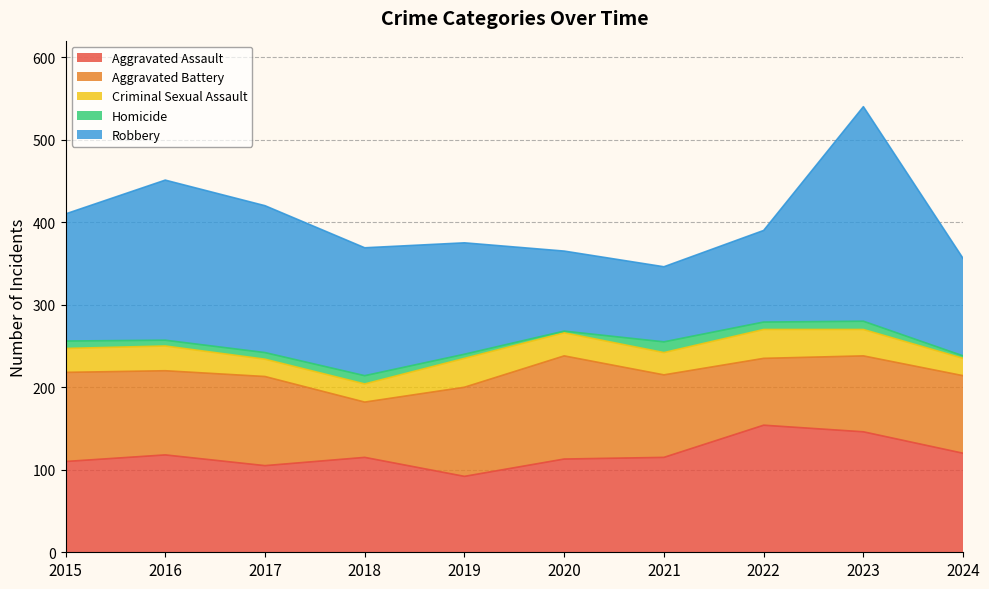

At which category does Robbery reach its first local valley?

2021